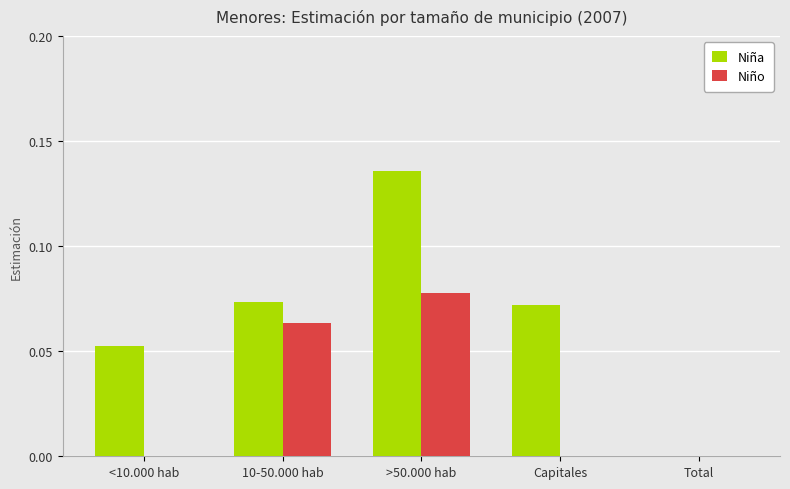

Is the value of Niña at >50.000 hab greater than the value of Niño at 10-50.000 hab?

Yes